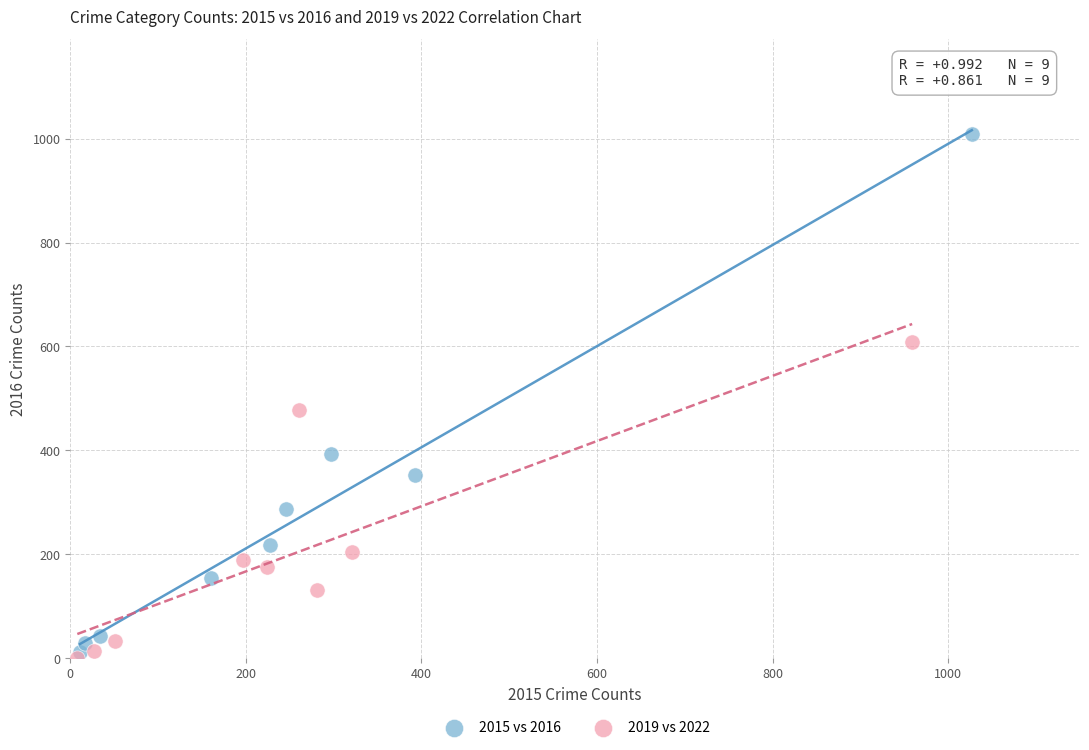

Which series has the widest spread of Y values?

2015 vs 2016